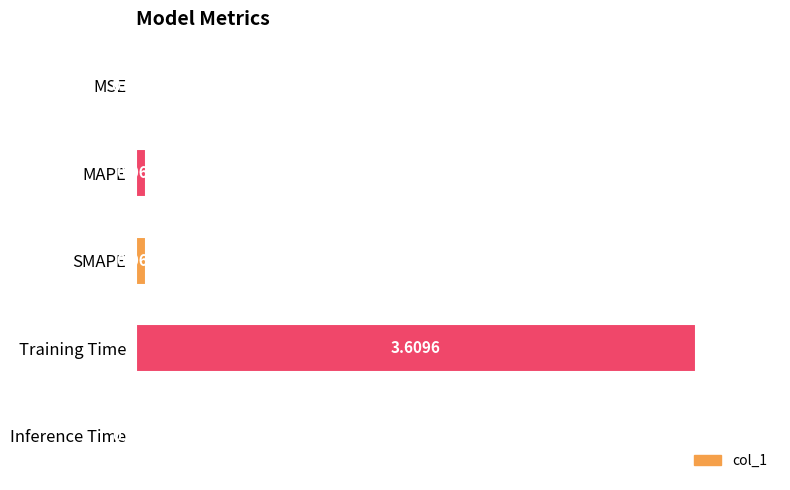

Between Training Time and MAPE, which is larger?

Training Time